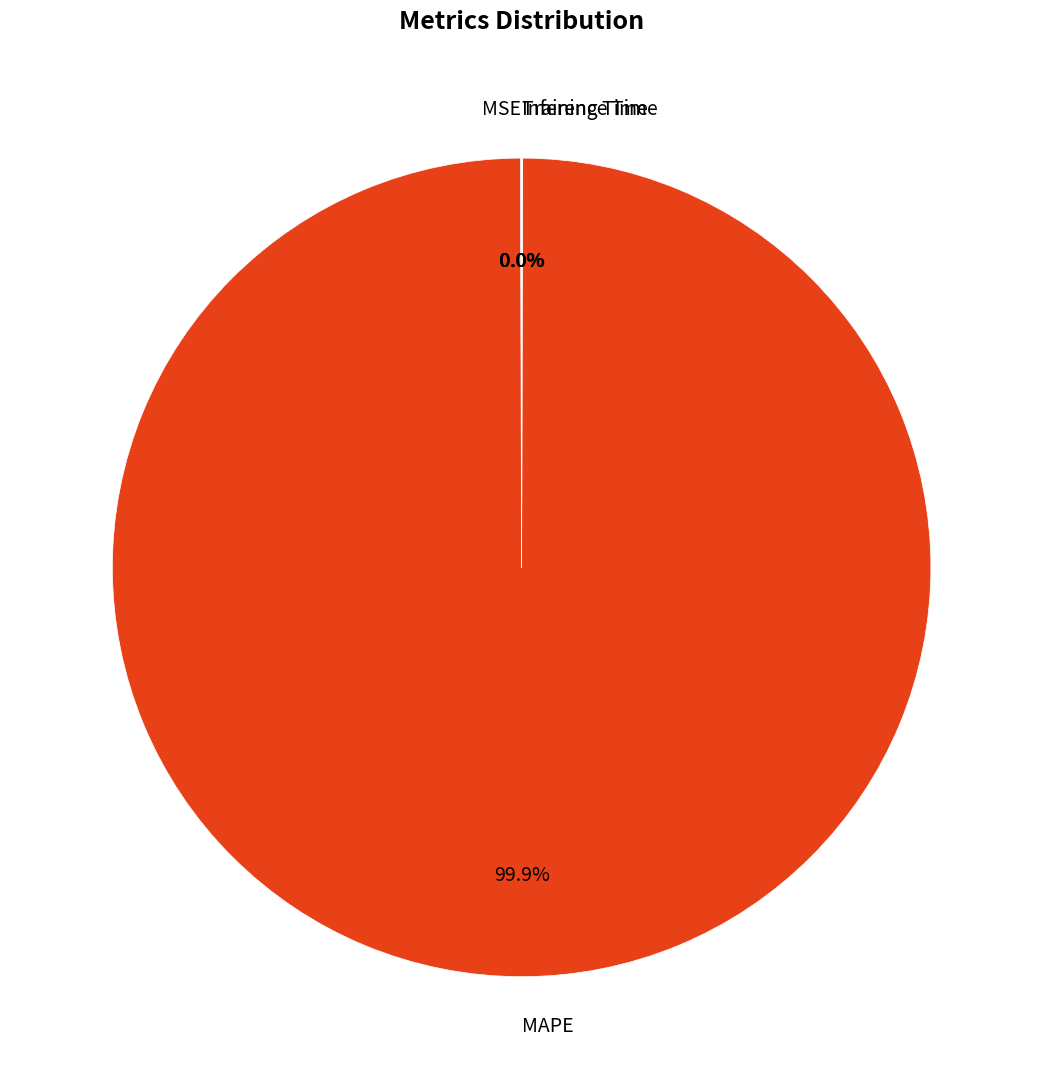

Which category has the biggest portion of the pie?

MAPE